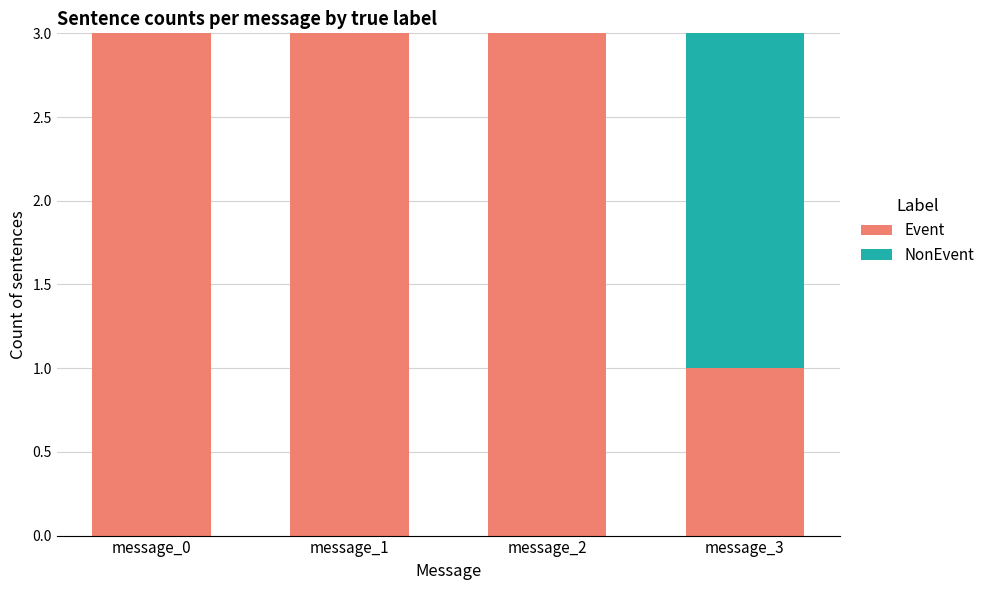

True or false: Event has a value of 2 at message_3.

False